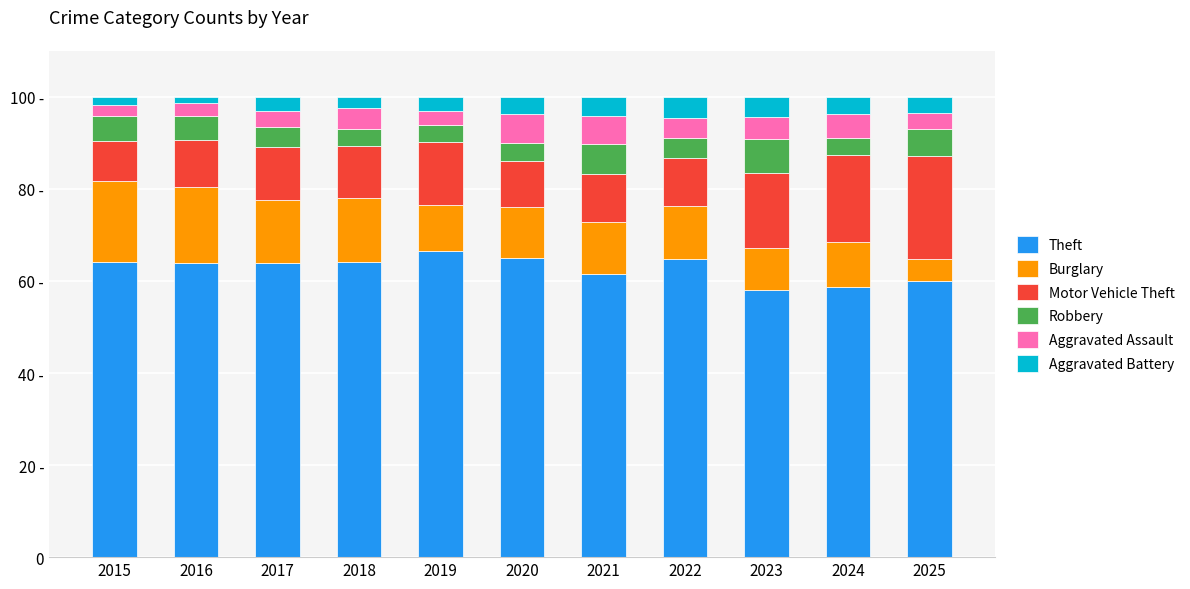

Are the bars horizontal?

No